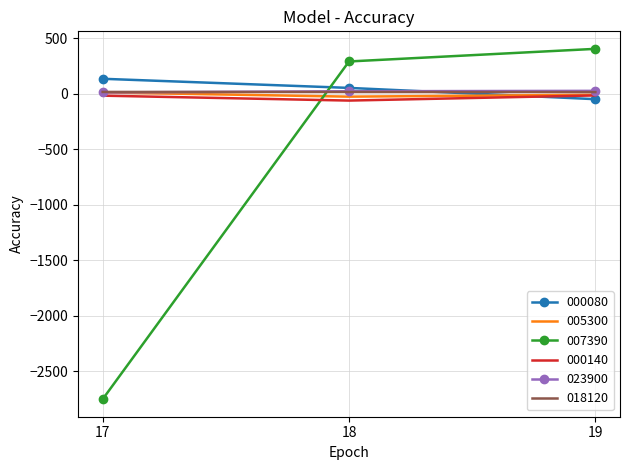

What is the smallest value displayed?

-2751.1